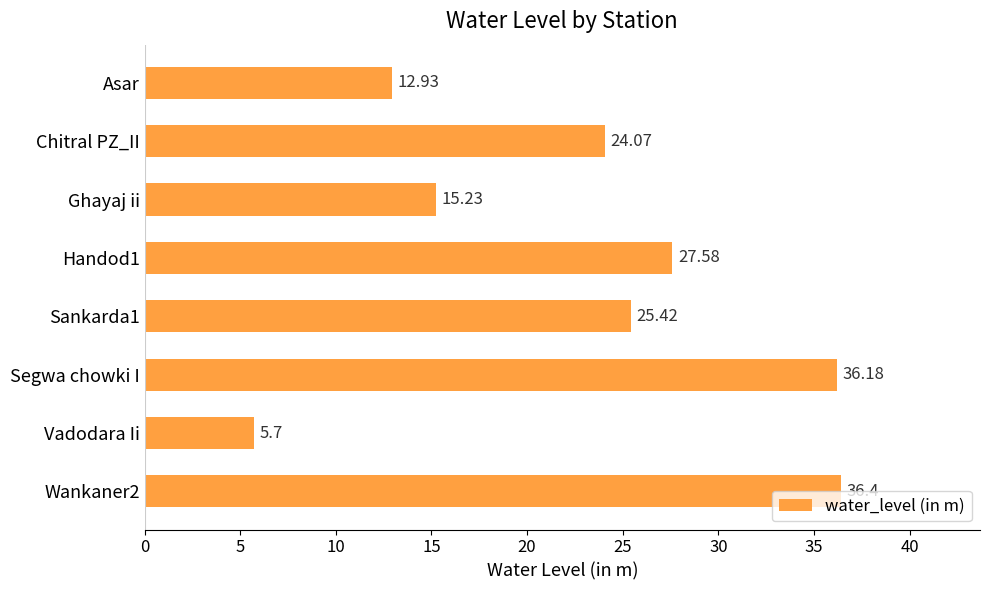

What is the smallest value displayed?

5.7